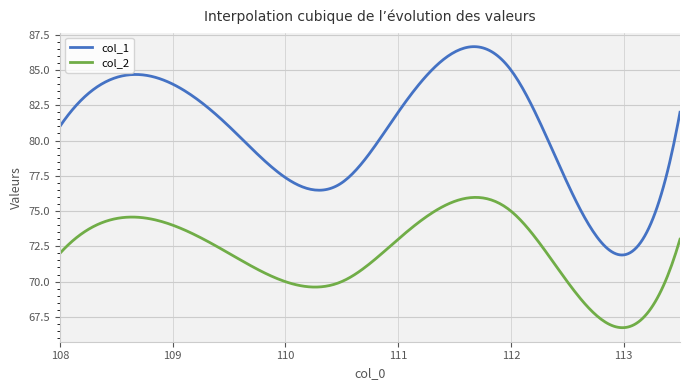

What is the difference between the maximum and minimum values in the col_2 series?

9.2